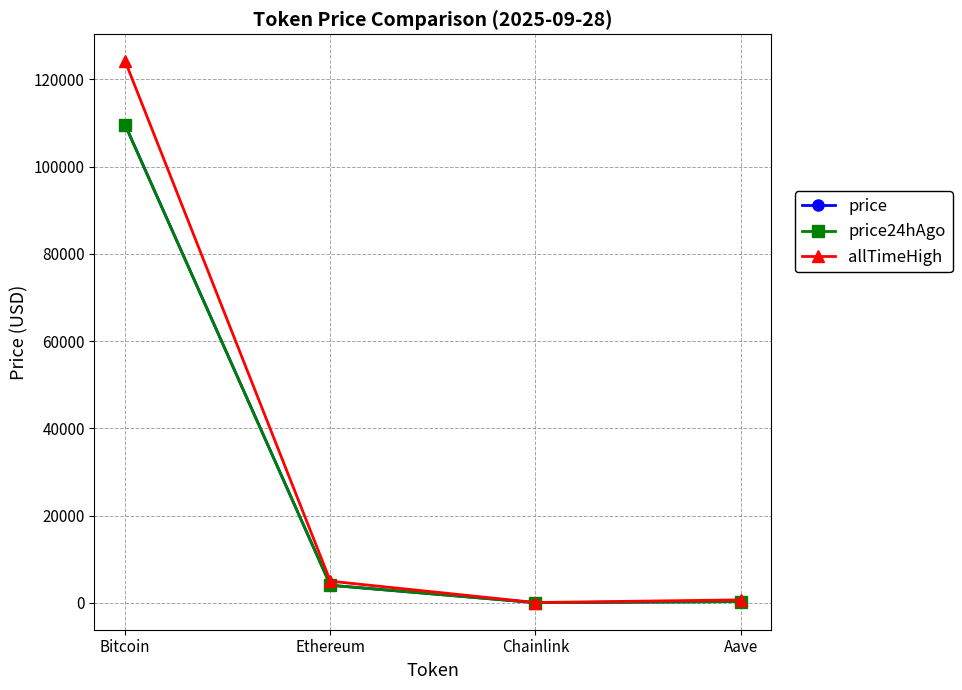

What is the value of the allTimeHigh point at the 1st from the left?

124128.0